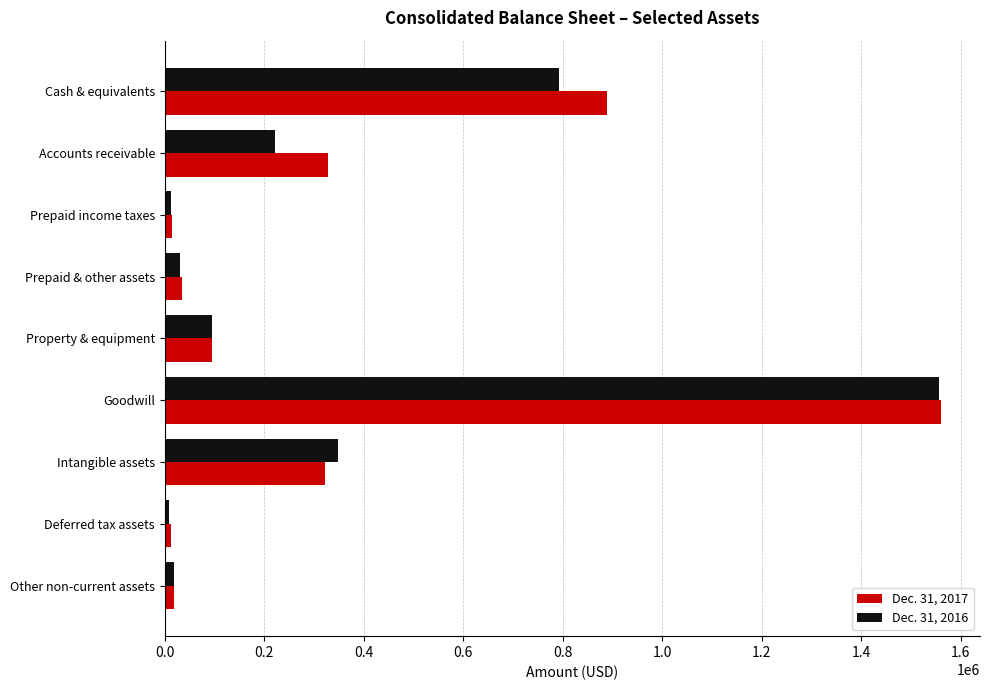

Which series has the widest spread of values?

Dec. 31, 2017